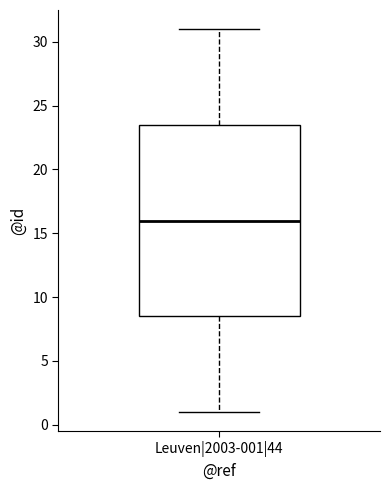

Where is the upper edge of the box for Leuven|2003-001|44 on the y-axis? The values are not printed on the chart, so give them approximately, as read against the axis.

23.5